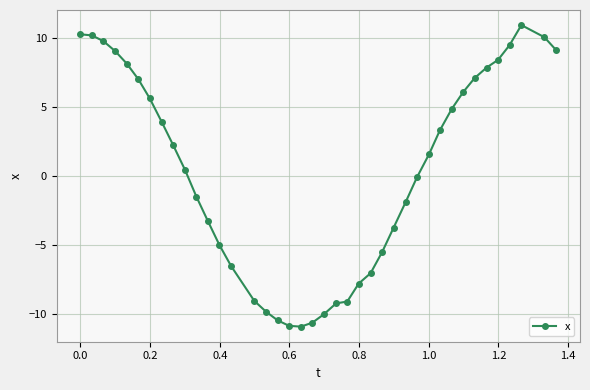

True or false: there are more than 0 points higher than both neighbors.

True